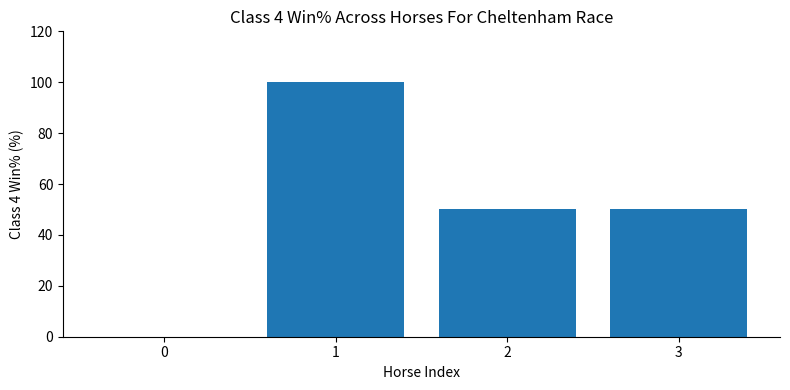

How many values are above zero?

3